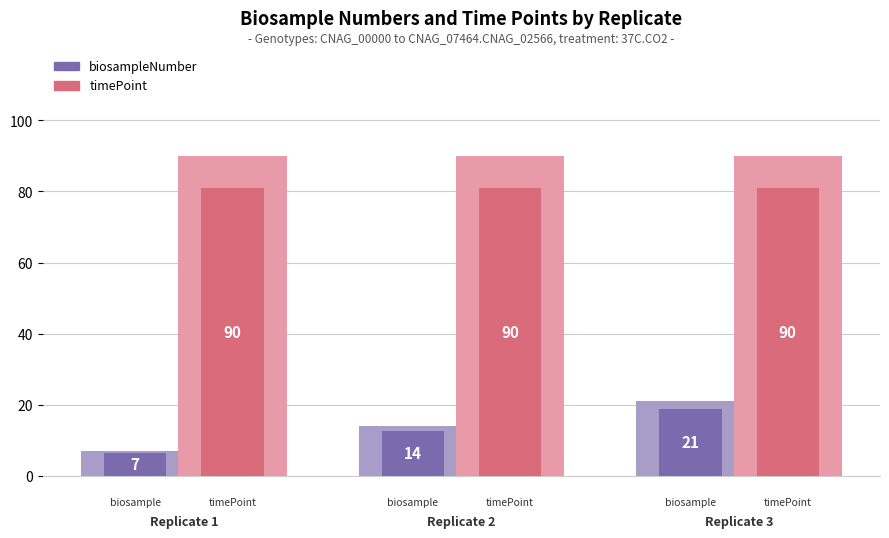

What is the difference between the maximum and minimum values in the biosampleNumber series?

14